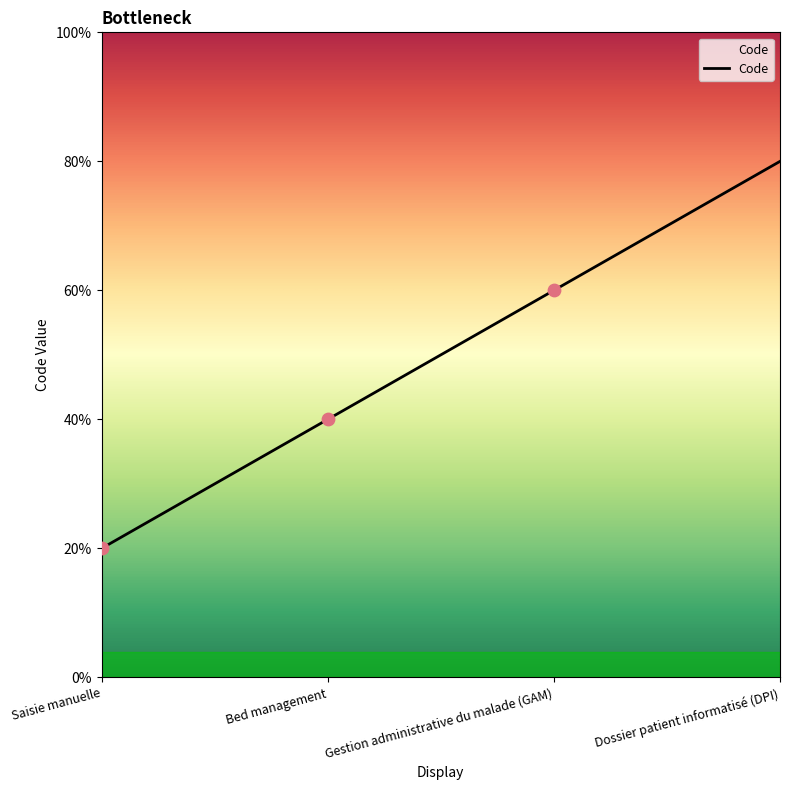

Does the chart have visible grid lines?

No